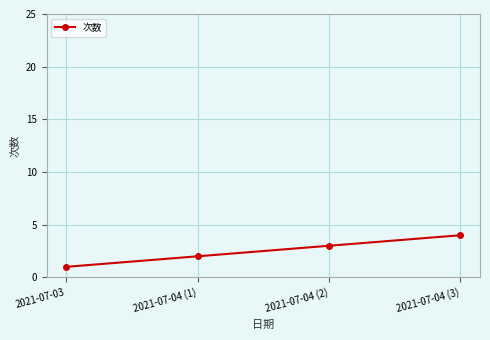

What is the ratio of the value at 2021-07-04 (1) to the value at 2021-07-04 (2)?

0.7